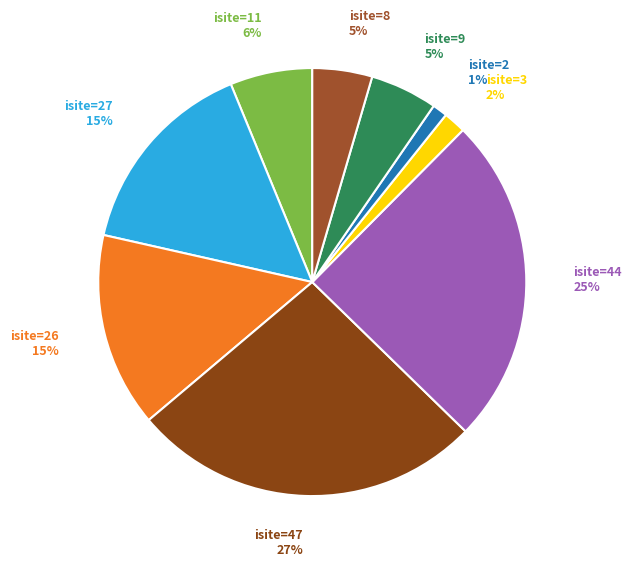

Is isite=11 the majority of the pie?

No